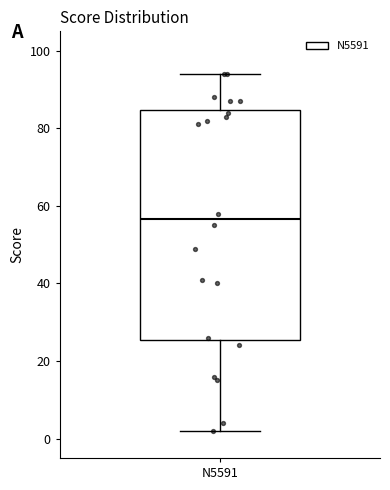

Transcribe this box plot: give where the median line is, the range the box spans, and where the two whiskers end, as read against the y-axis. The values are not printed on the chart, so give them approximately, as read against the axis.

median 56, box 26 to 84, whiskers 2 to 94